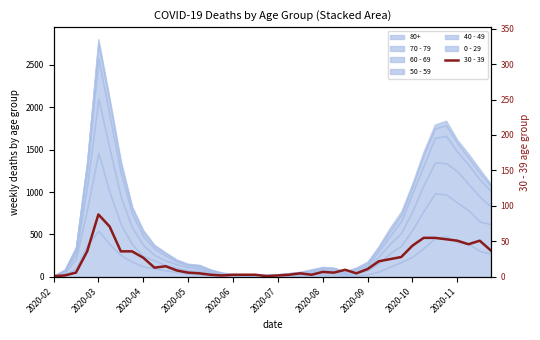

Reading left to right, list all the values displayed in this chart.

1	2	6	36	88	71	36	36	27	13	15	9	6	5	3	2	3	3	3	1	2	3	5	3	7	6	10	5	11	22	25	28	44	55	55	53	51	46	51	37